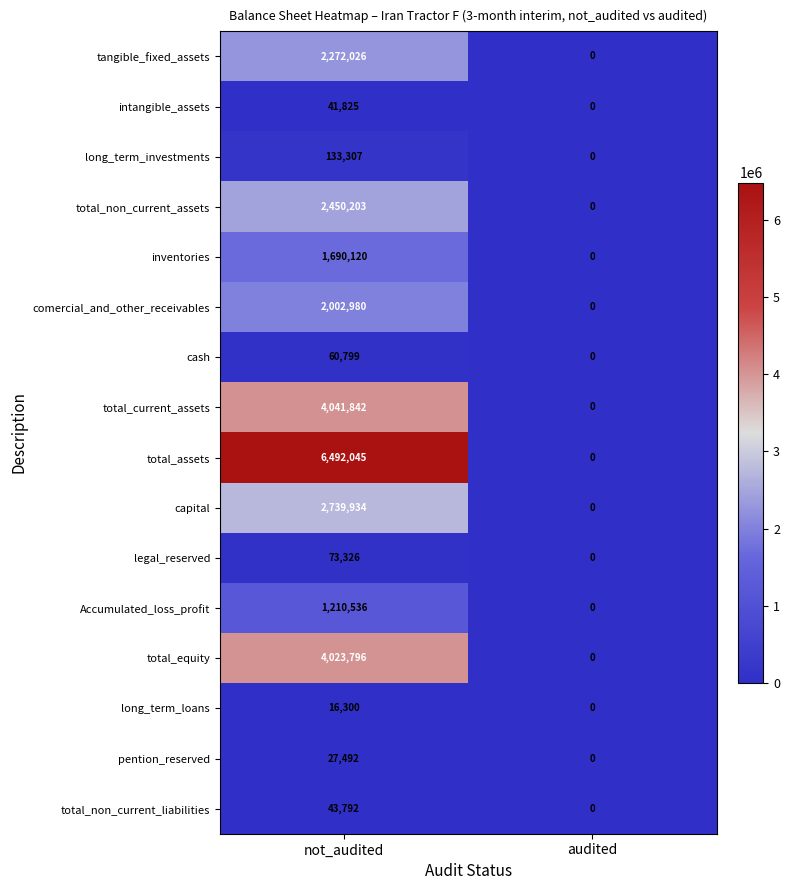

What is the approximate value of comercial_and_other_receivables at not_audited, to the nearest 50?

2003000